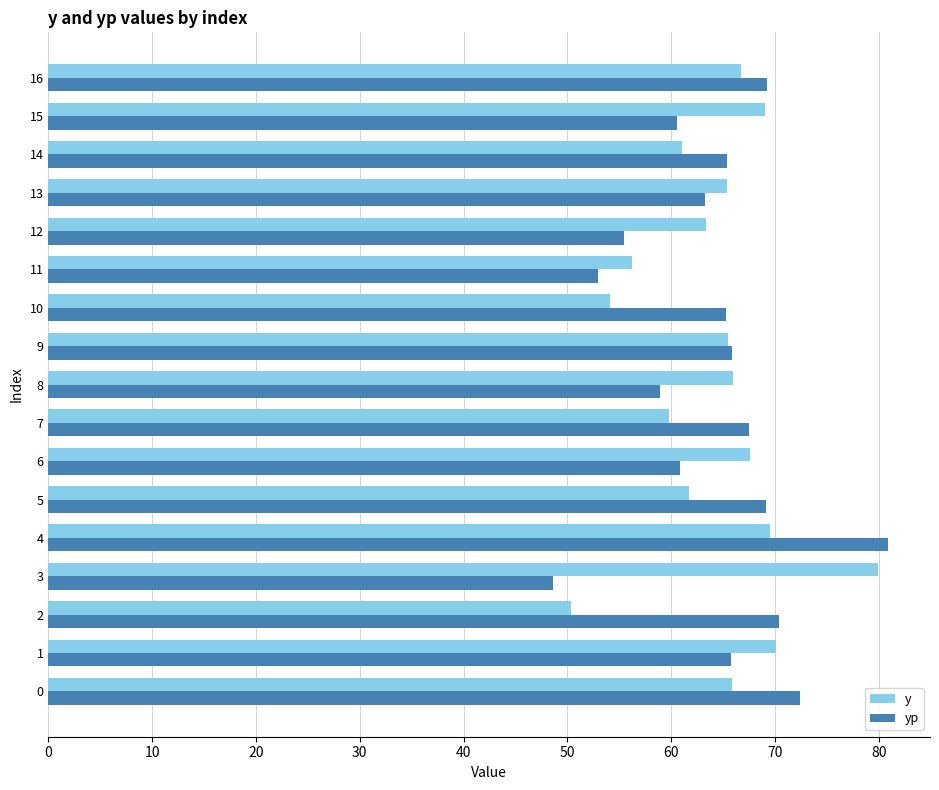

Rank the series at 0 from highest to lowest value.

yp, y